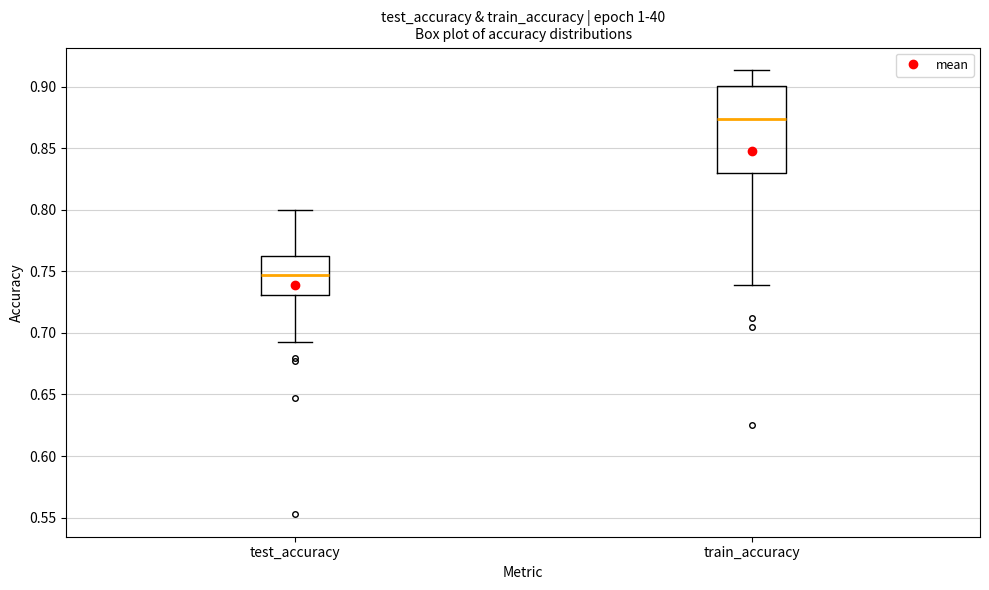

Reading left to right, transcribe this box plot: for each box, give where its median line is, the range the box spans, and where its two whiskers end, as read against the y-axis. The values are not printed on the chart, so give them approximately, as read against the axis.

test_accuracy: median 0.750, box 0.730 to 0.760, whiskers 0.690 to 0.800
train_accuracy: median 0.875, box 0.830 to 0.900, whiskers 0.740 to 0.915